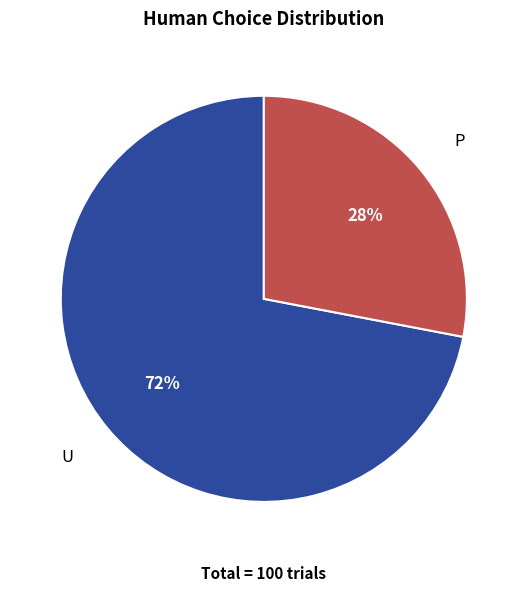

Rank the categories by value from highest to lowest.

U, P